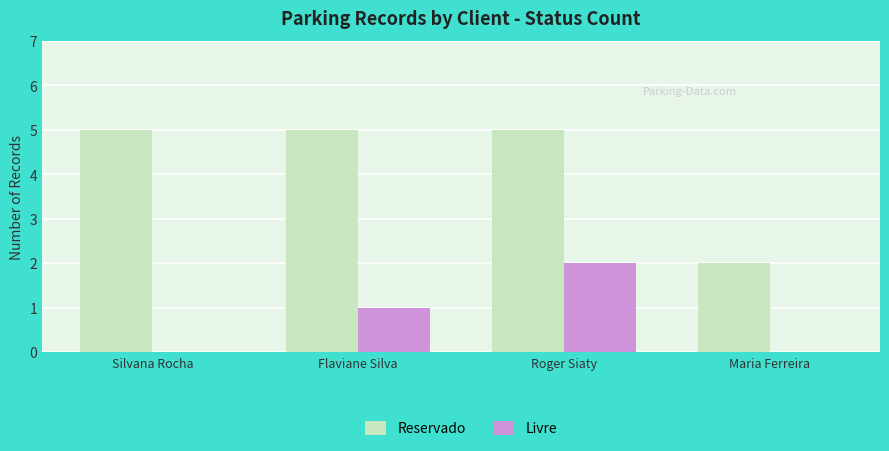

Which series changed the most between Flaviane Silva and Roger Siaty?

Livre